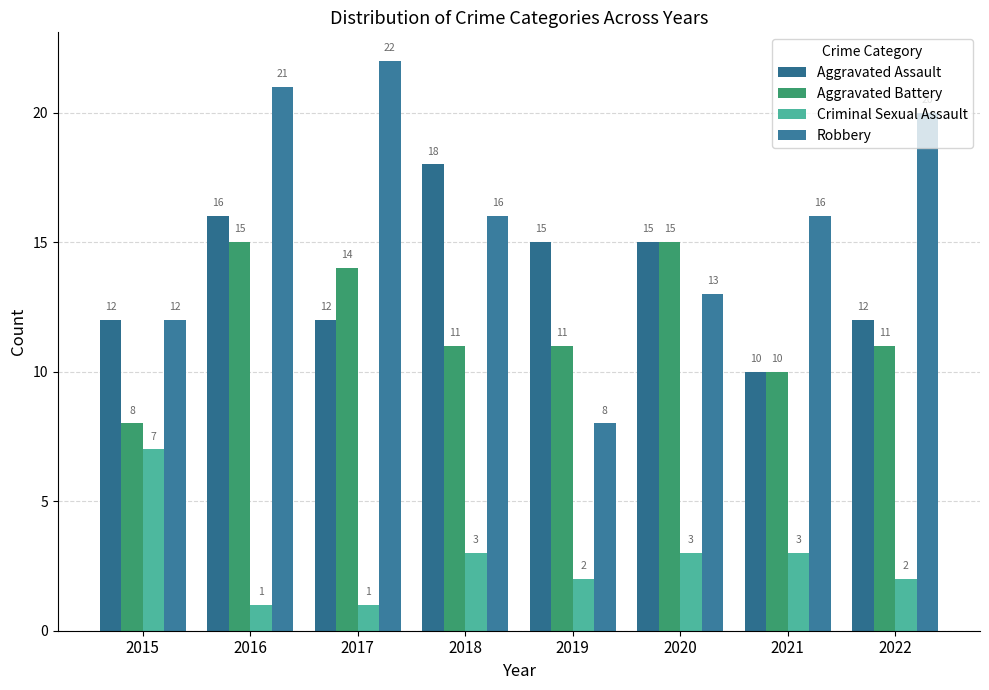

Which series has the largest total across all categories?

Robbery